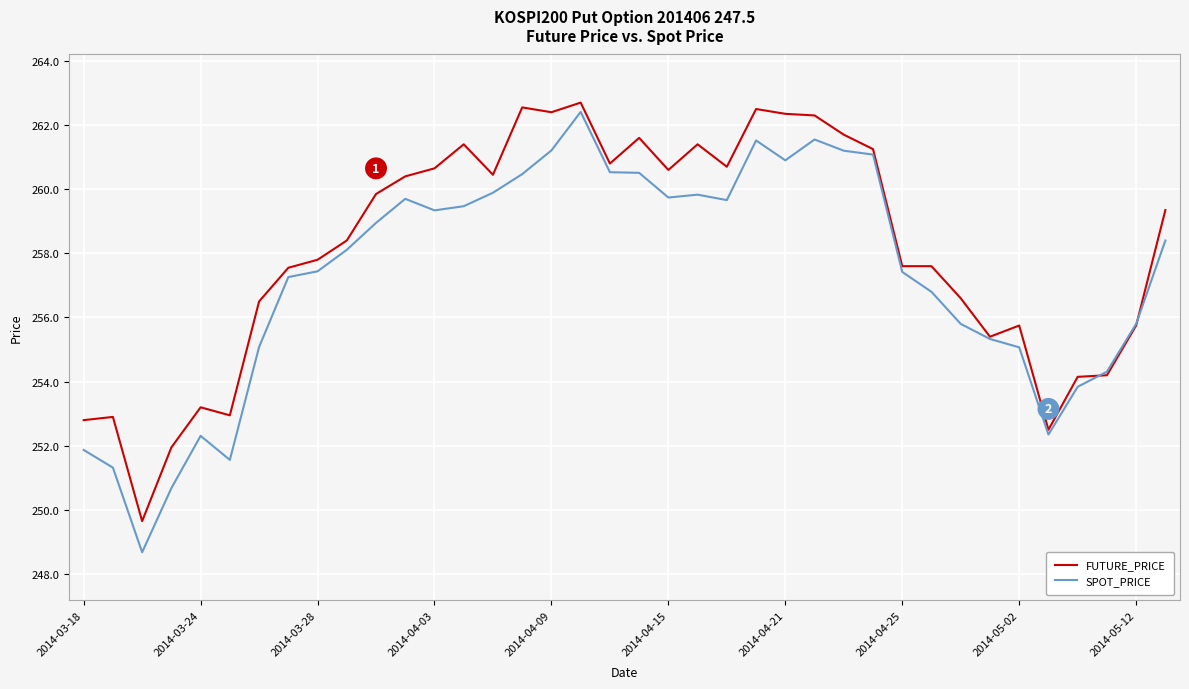

List the series in order of their overall mean, lowest first.

SPOT_PRICE, FUTURE_PRICE